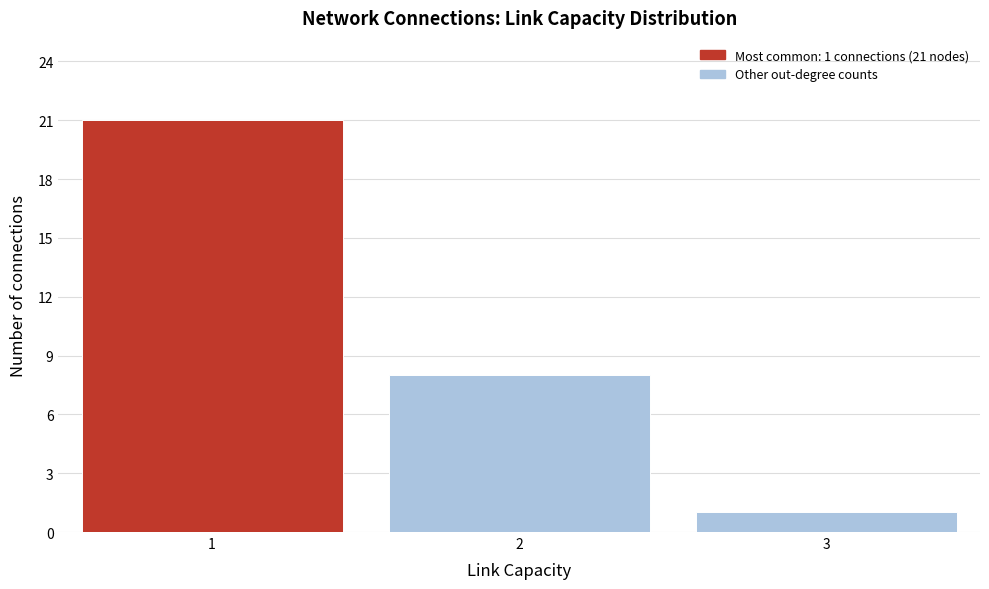

Over which range of the x-axis is the bar tallest?

0.5 to 1.5